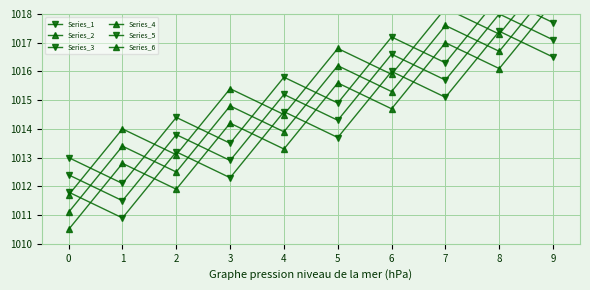

How many lines are shown in the chart?

6